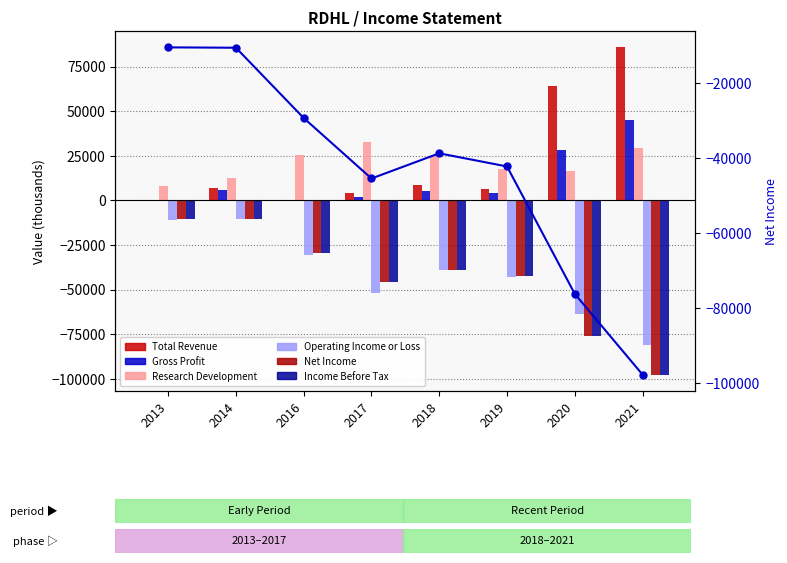

What value does the Total Revenue series have at 2018, to the nearest 100?

8400